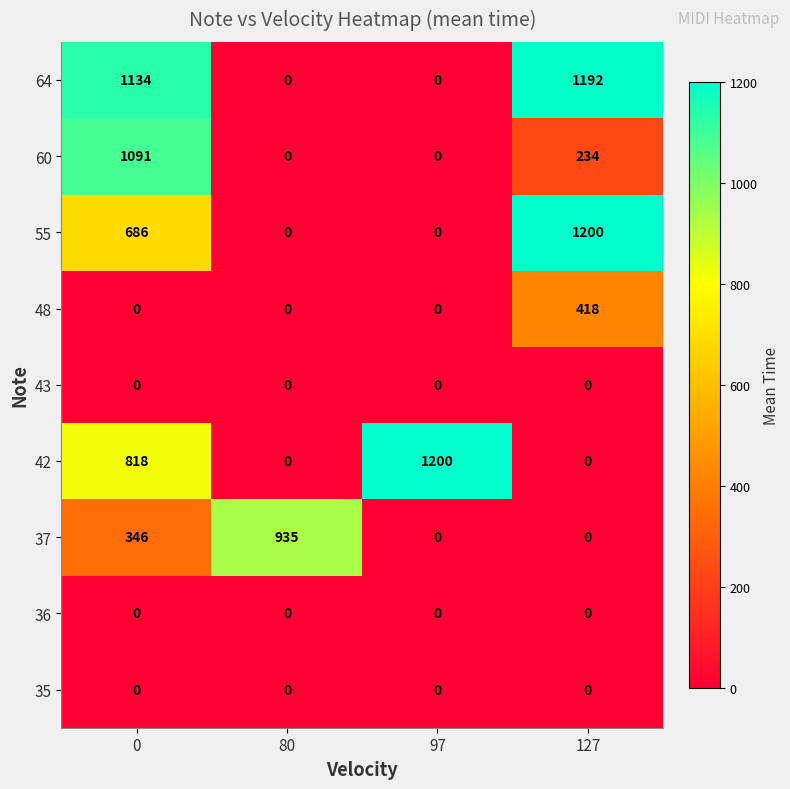

The value of 35 at 127 is 0. True or false?

True